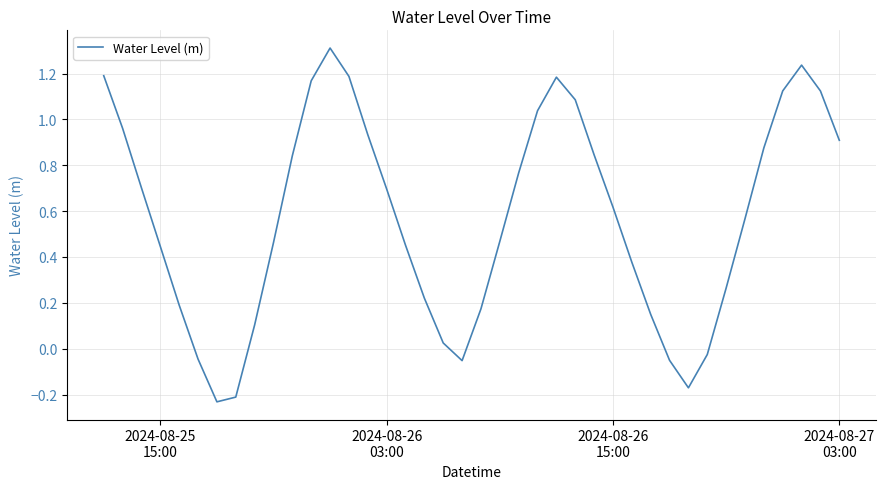

What is the difference between the maximum and minimum values?

1.5